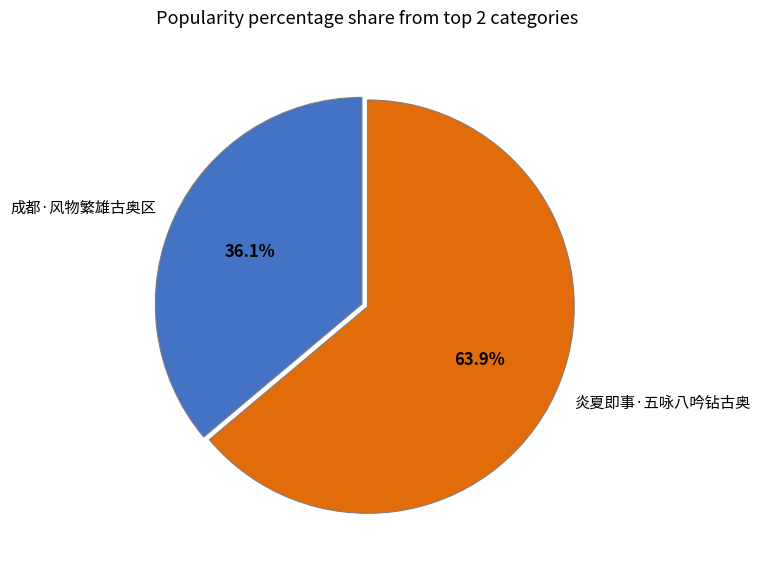

What percentage do 炎夏即事·五咏八吟钻古奥 and 成都·风物繁雄古奥区 together represent?

100.0%